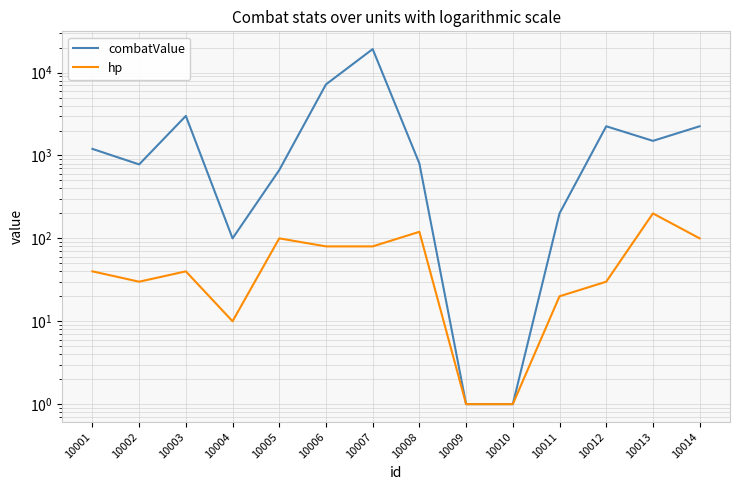

What is the value of the hp point at the 8th from the left?

120.0